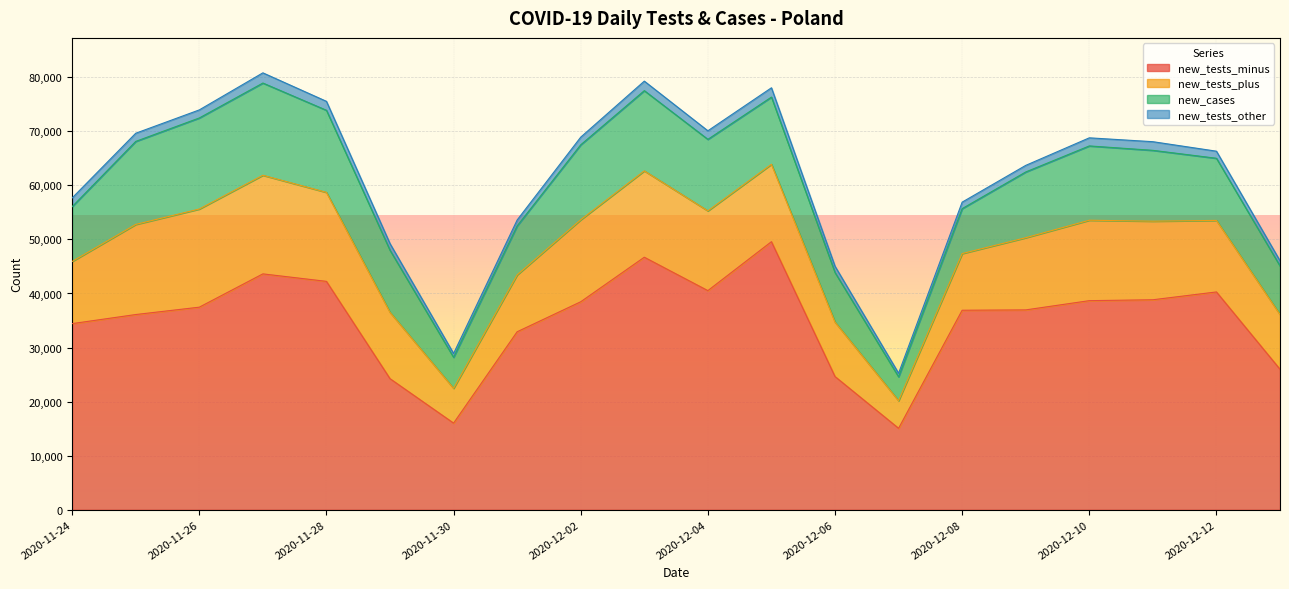

What value does the new_cases series have at 2020-12-08, to the nearest 100?

8300